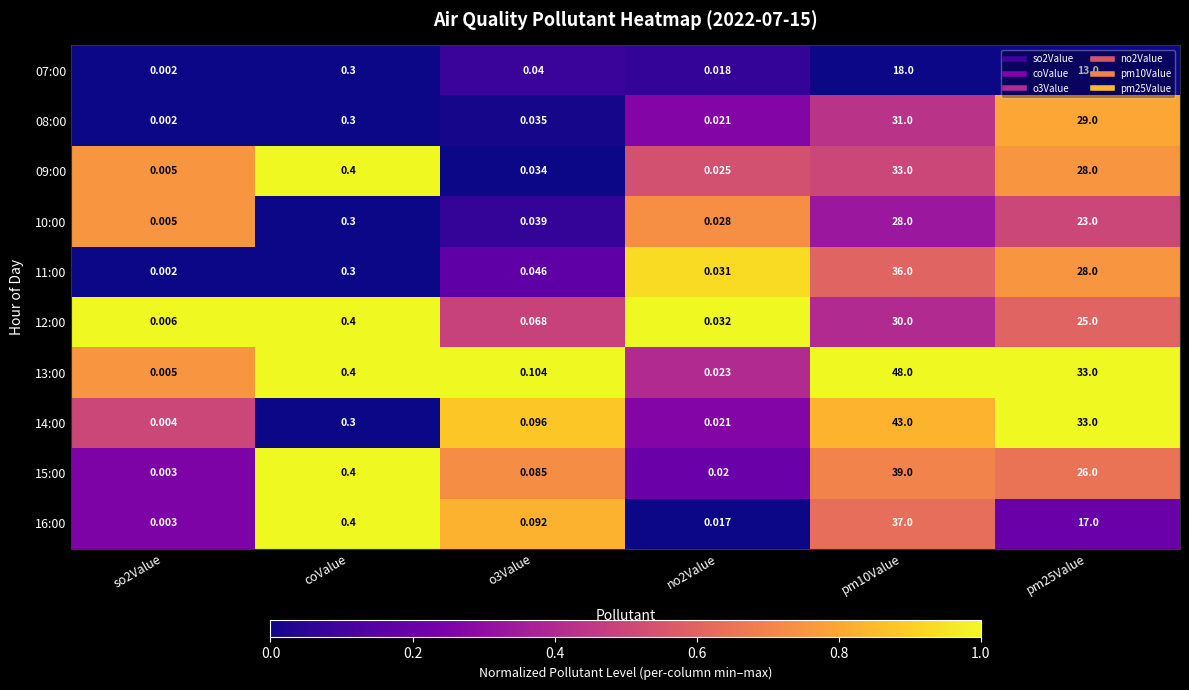

At which category is the sum across all series the highest?

pm10Value